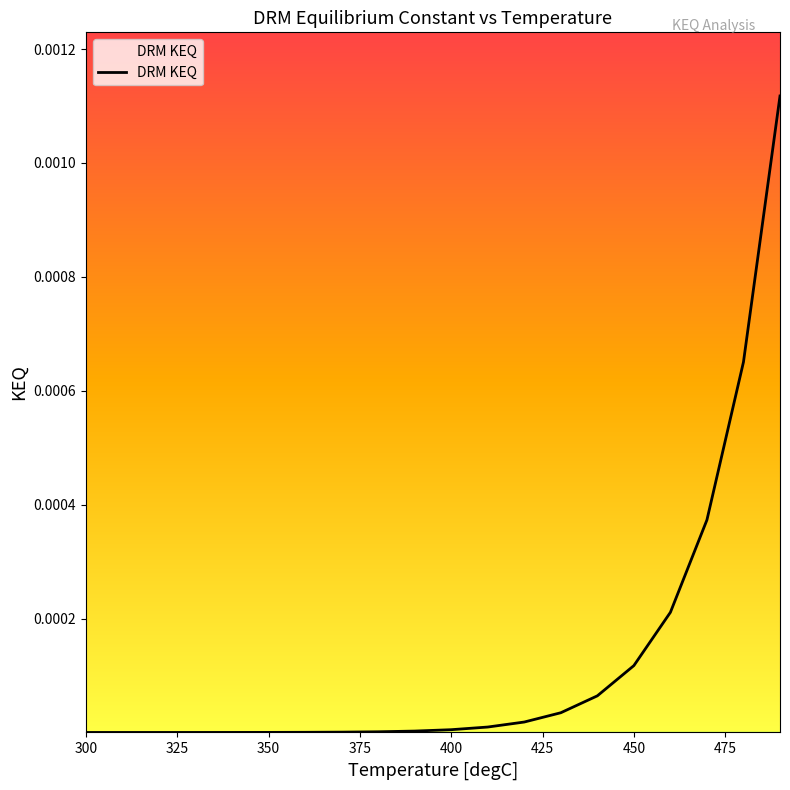

How many lines are shown in the chart?

1